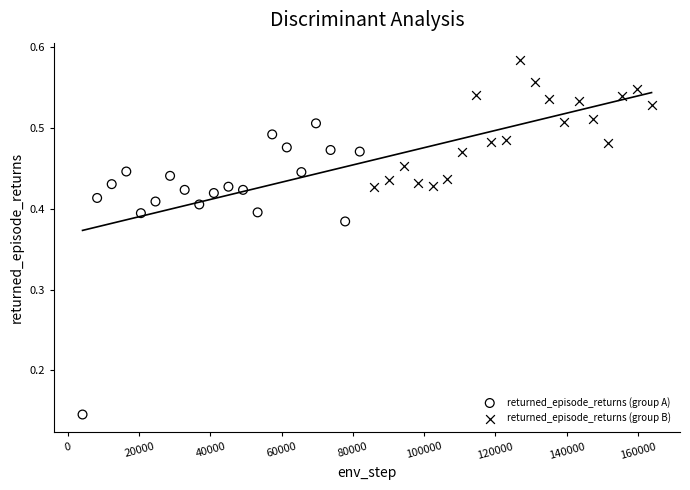

Which series has the largest Y range (max minus min)?

returned_episode_returns (group A)